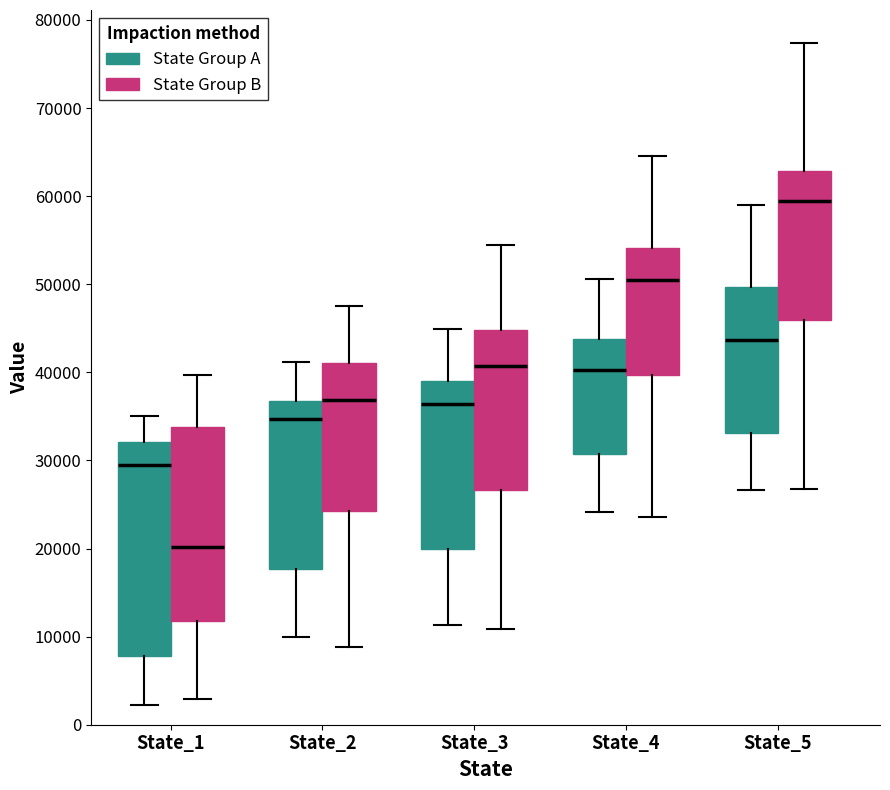

Which box's median line is the lowest?

State_1 (State Group B)